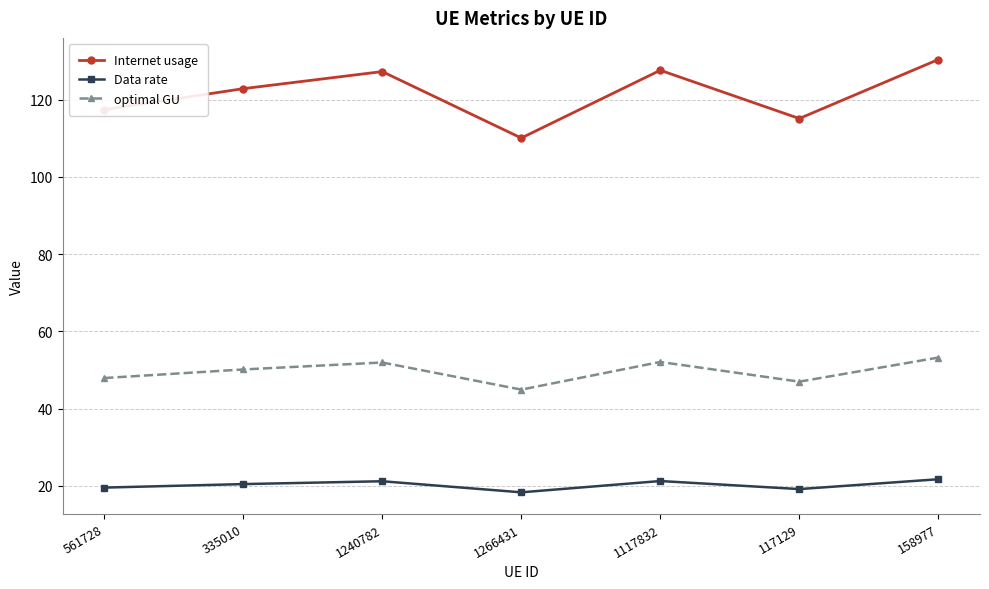

The value of Internet usage at 1117832 is 127.6. True or false?

True